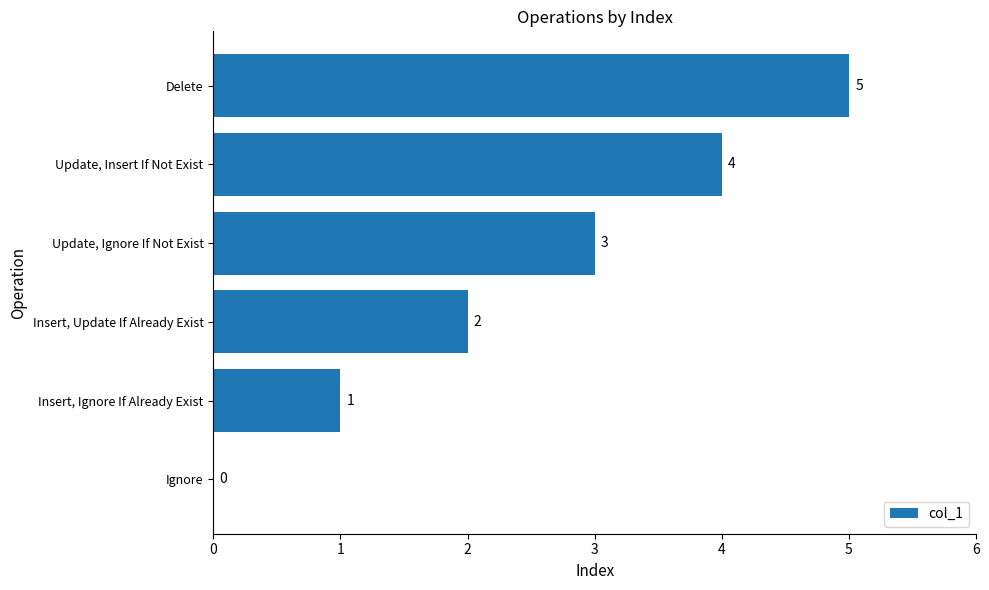

Between Update, Insert If Not Exist and Insert, Ignore If Already Exist, which is larger?

Update, Insert If Not Exist